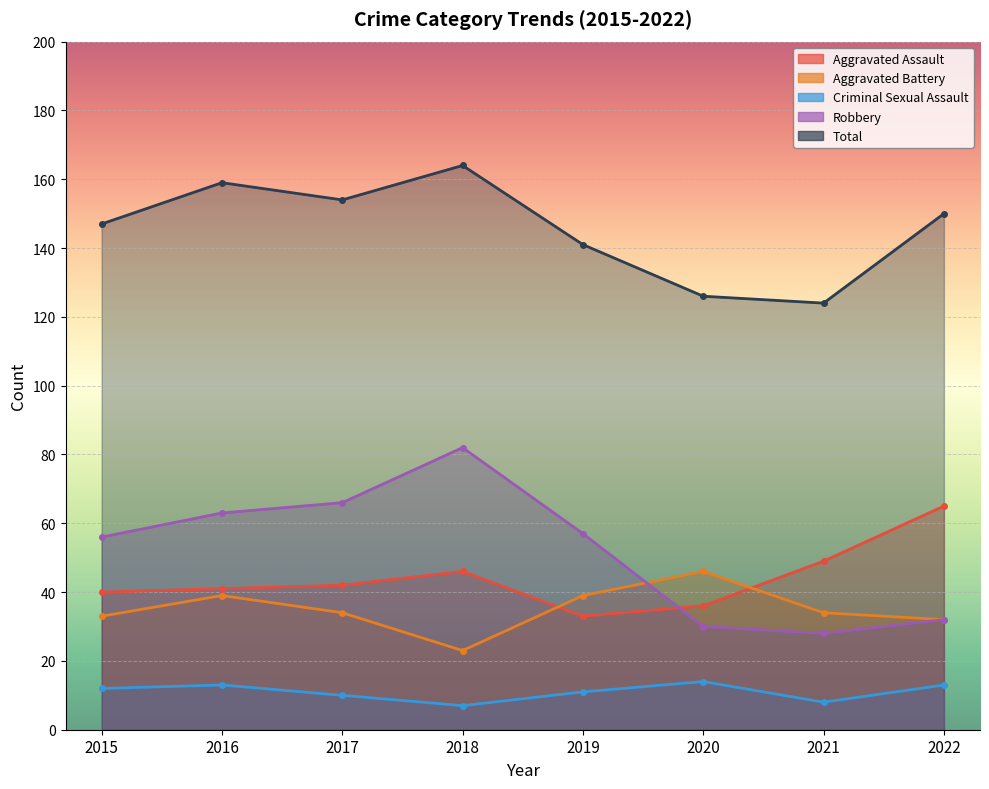

What is the value of the Aggravated Assault point at the 4th from the left?

46